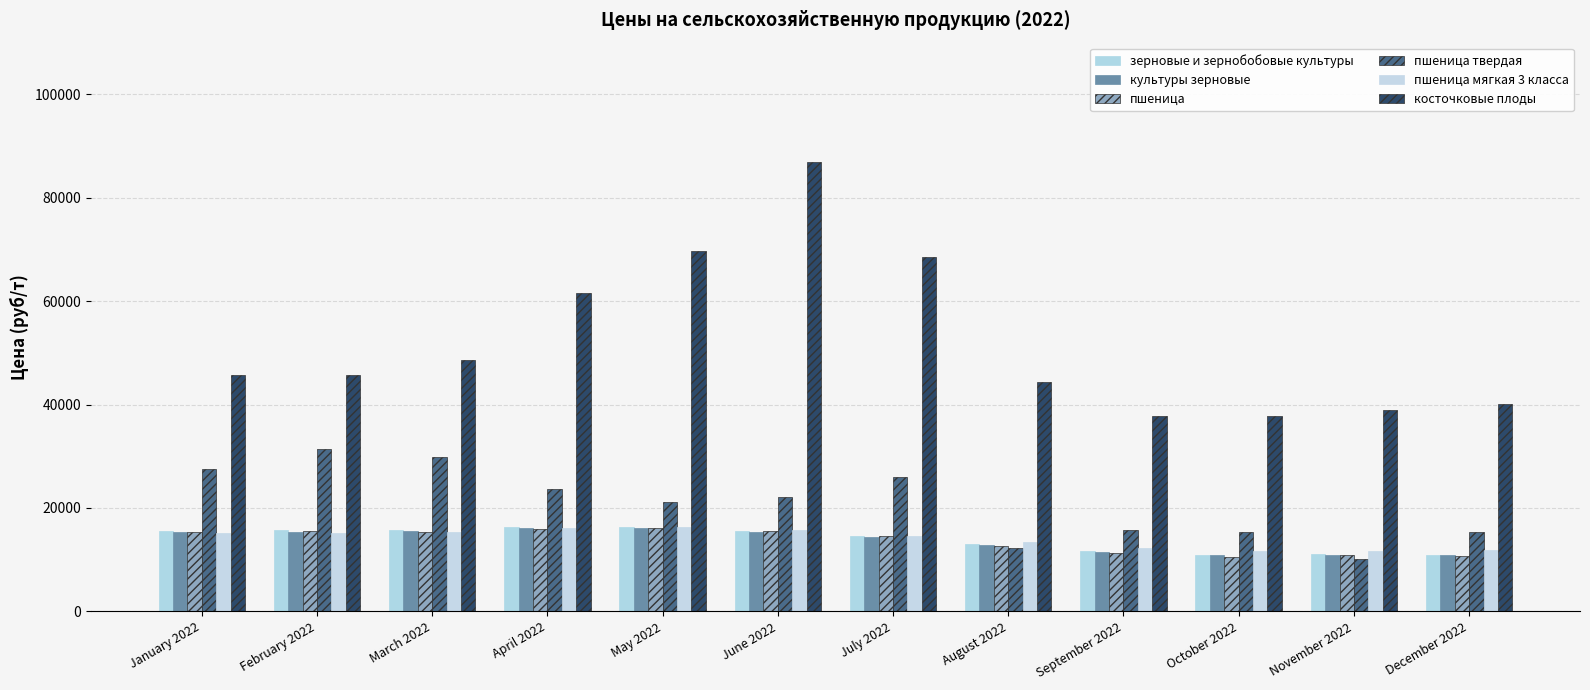

How many data points does each series have?

12